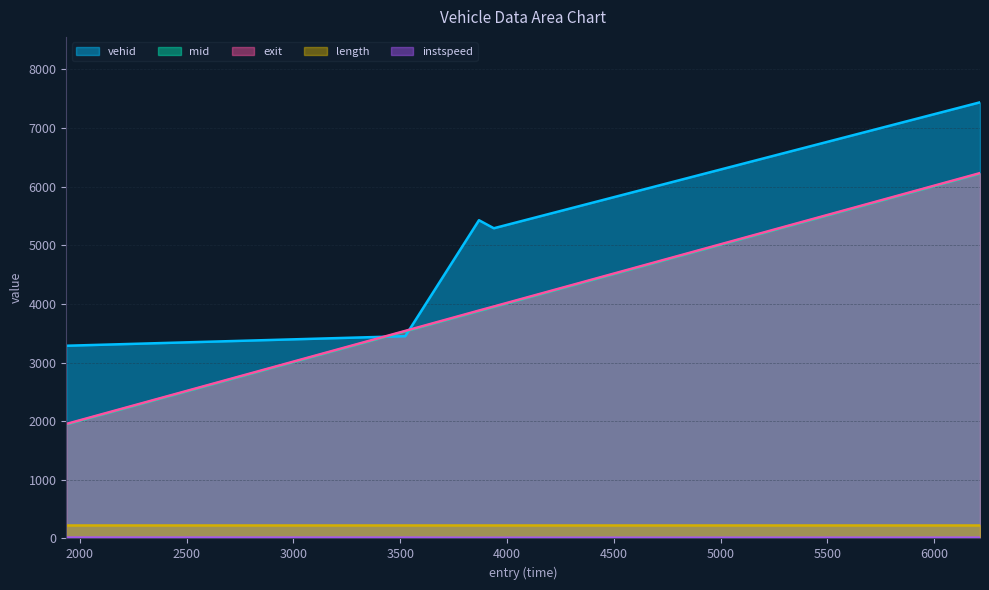

What is the label of the 5th point from the right?

1936.3153223166798